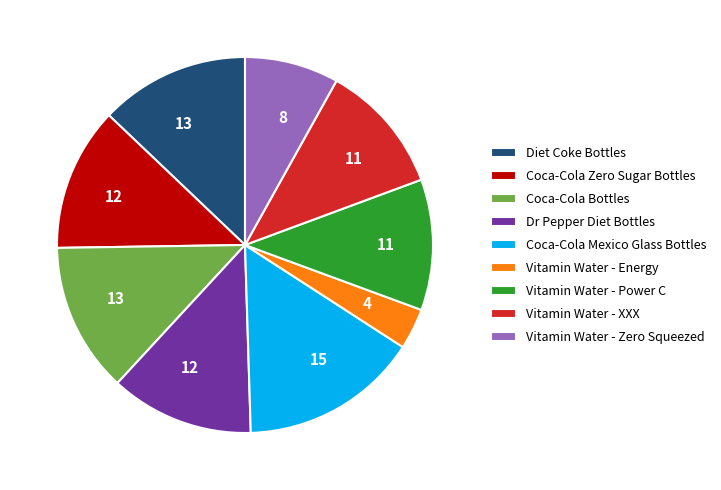

Approximately how many times larger is the value at Vitamin Water - XXX compared to Dr Pepper Diet Bottles?

0.9